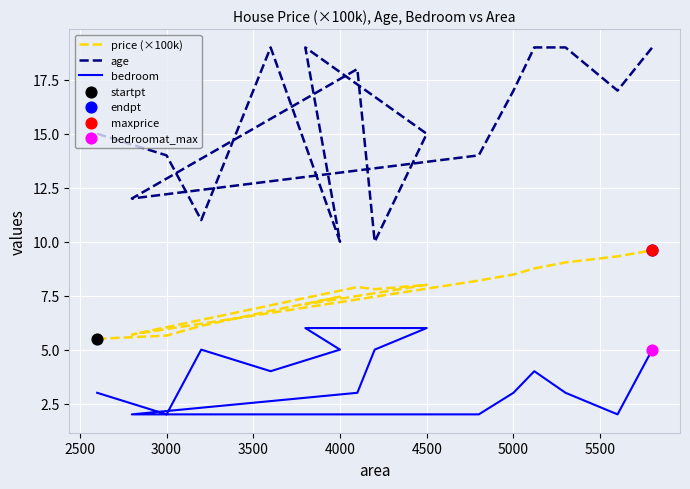

Which series has the widest spread of Y values?

age